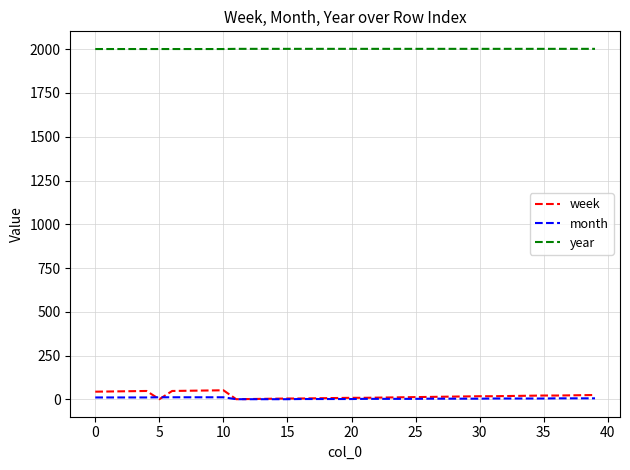

True or false: week and year intersect in this chart.

False